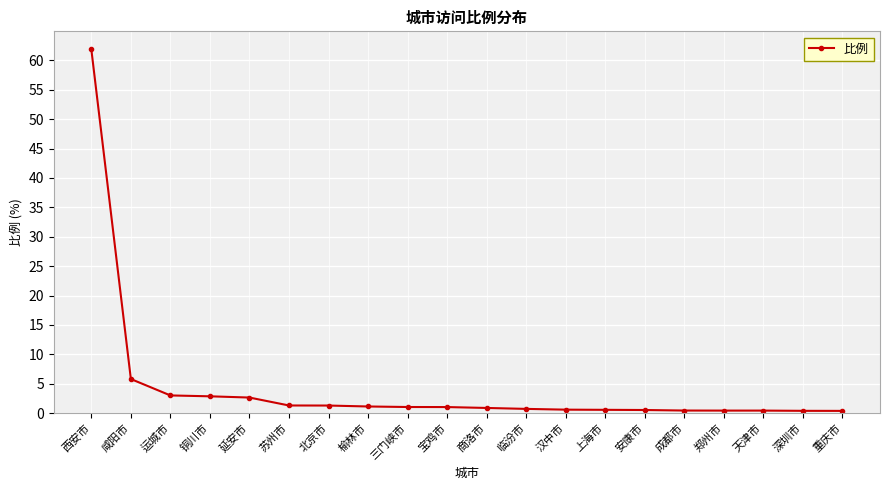

What is the greatest value displayed?

61.9